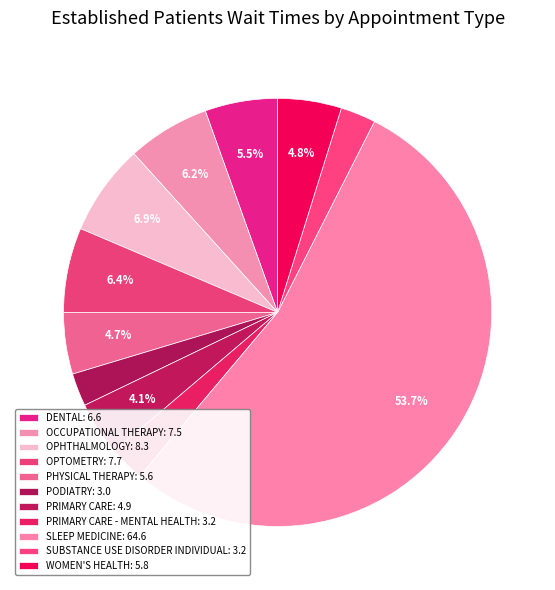

Is there a majority slice in this chart?

Yes